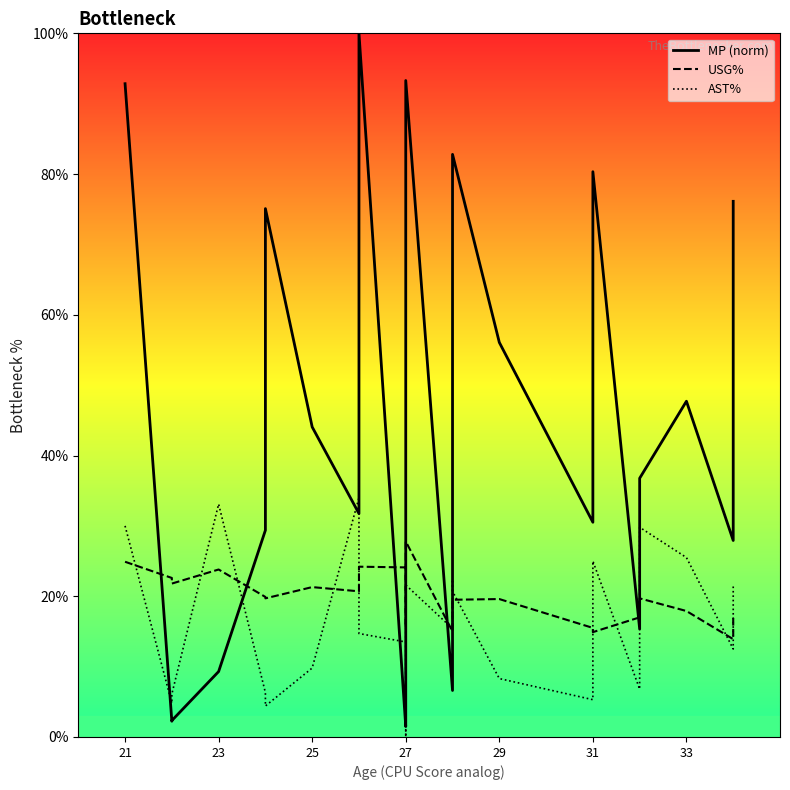

Which series ends up on top after the final intersection of MP (norm) and USG%?

MP (norm)